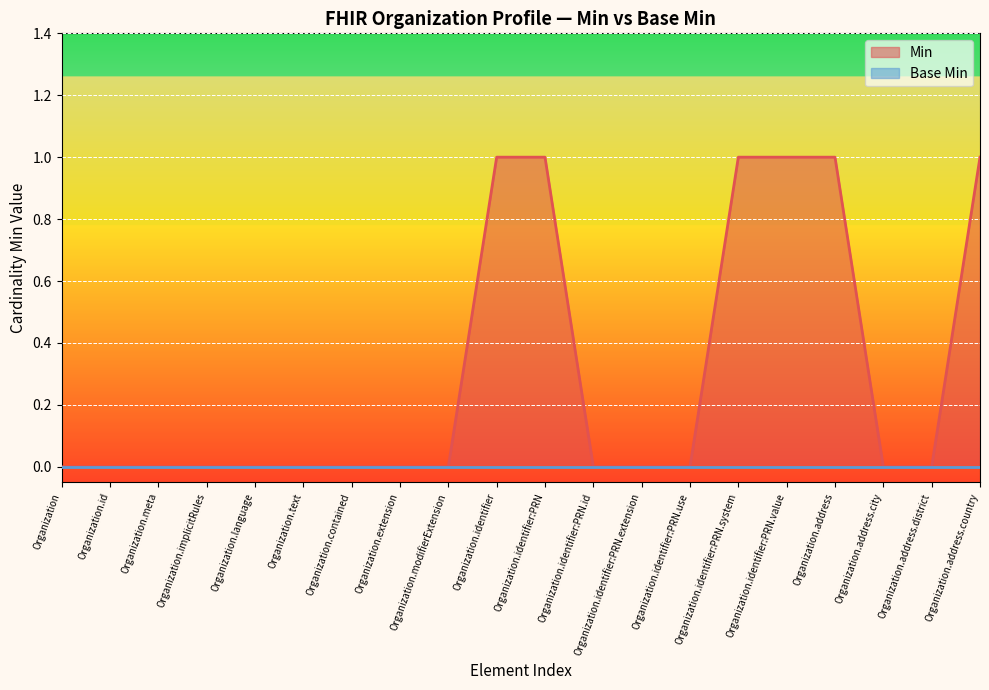

Reading left to right, extract all data points from this chart.

0	0	0	0	0	0	0	0	0	1	1	0	0	0	1	1	1	0	0	1